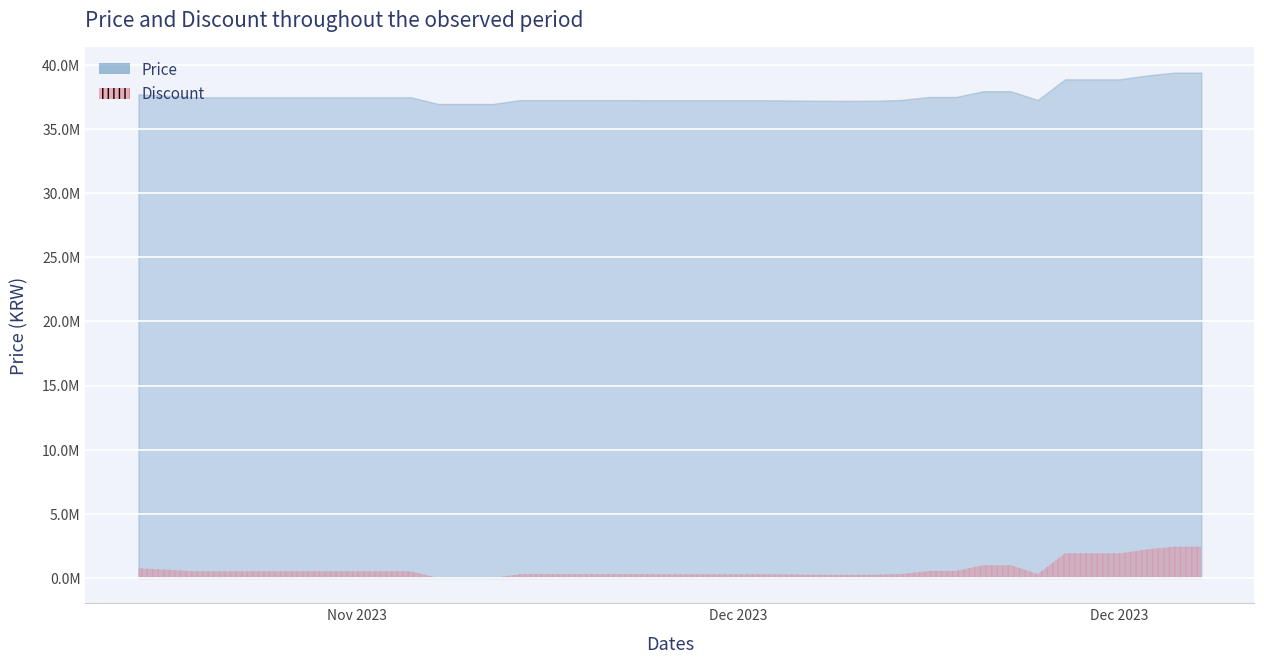

What is the difference between the values at 2023-12-04 and 2023-12-15?

705000